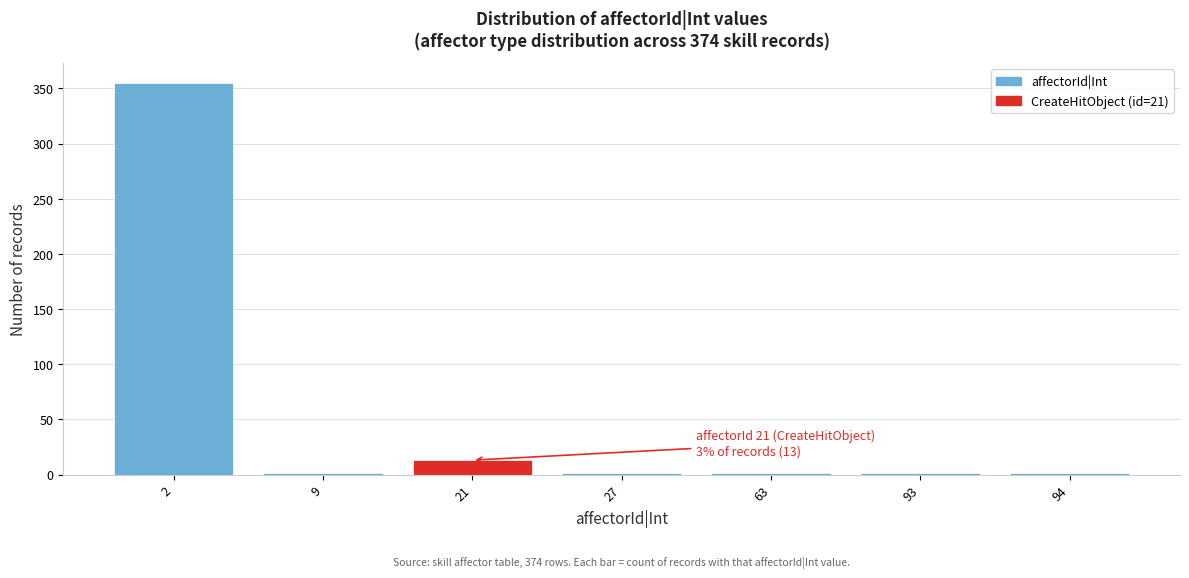

Reading left to right, transcribe all the data shown in this chart.

2=355	9=1	21=13	27=1	63=1	93=1	94=1